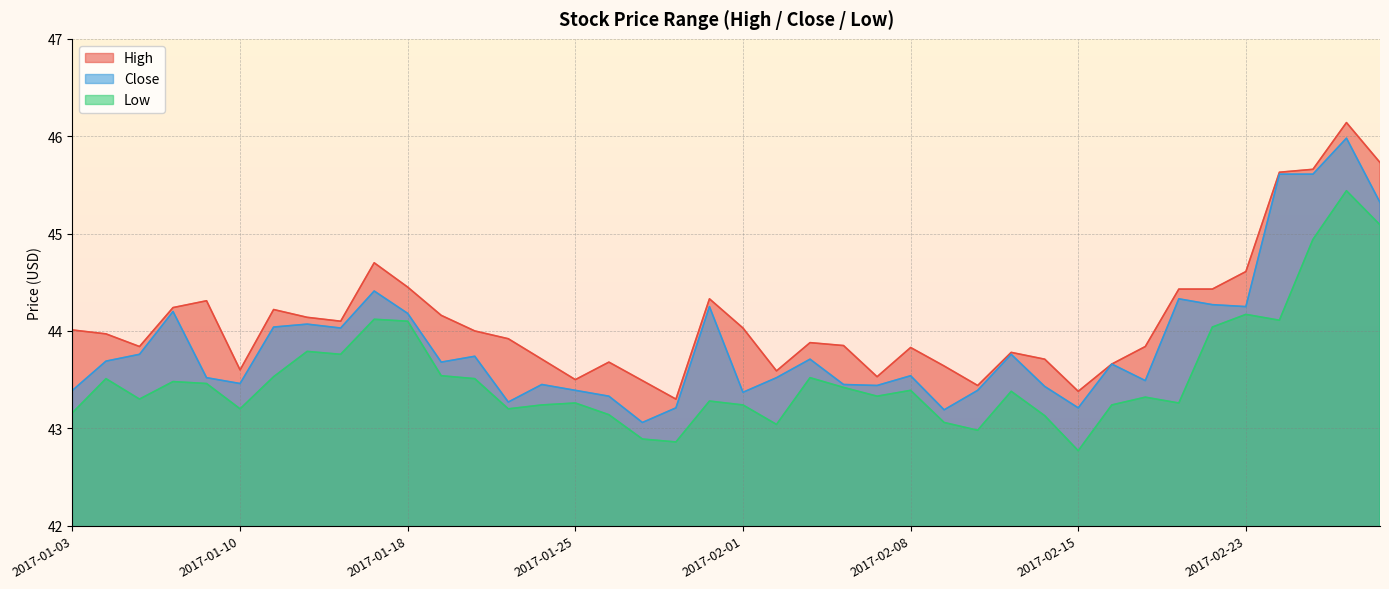

Does the chart display data point markers on the line(s)?

No